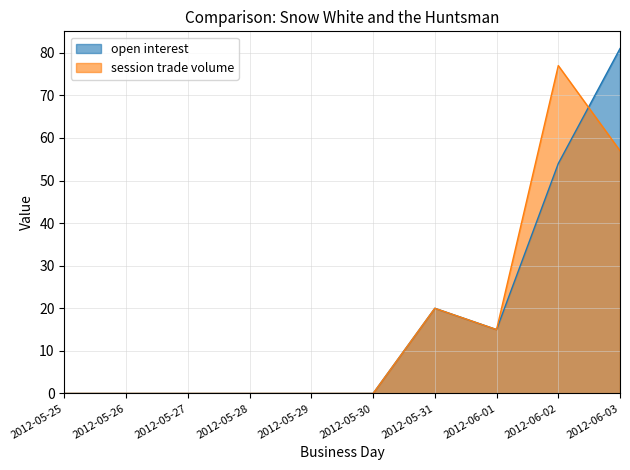

What position from the right is 2012-05-29?

6